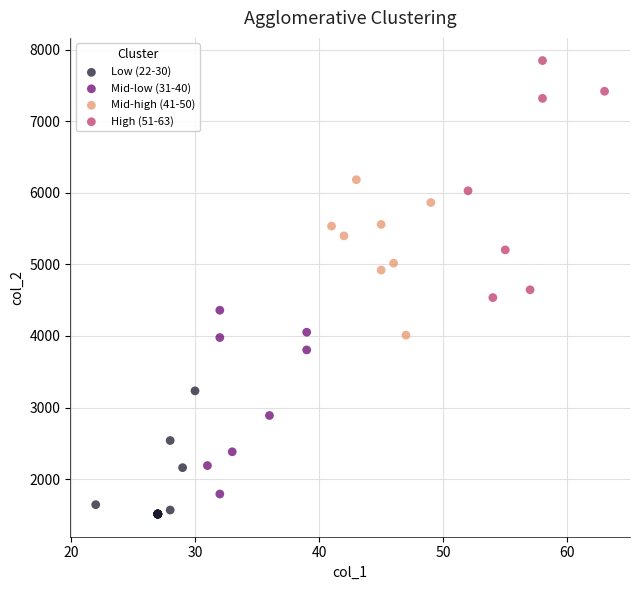

Which series reaches the maximum Y coordinate?

High (51-63)